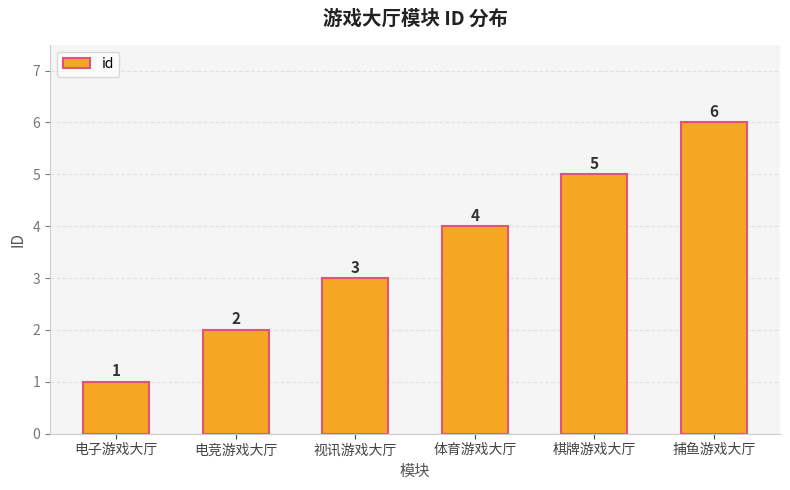

Where is the data nearest to the value 3?

视讯游戏大厅